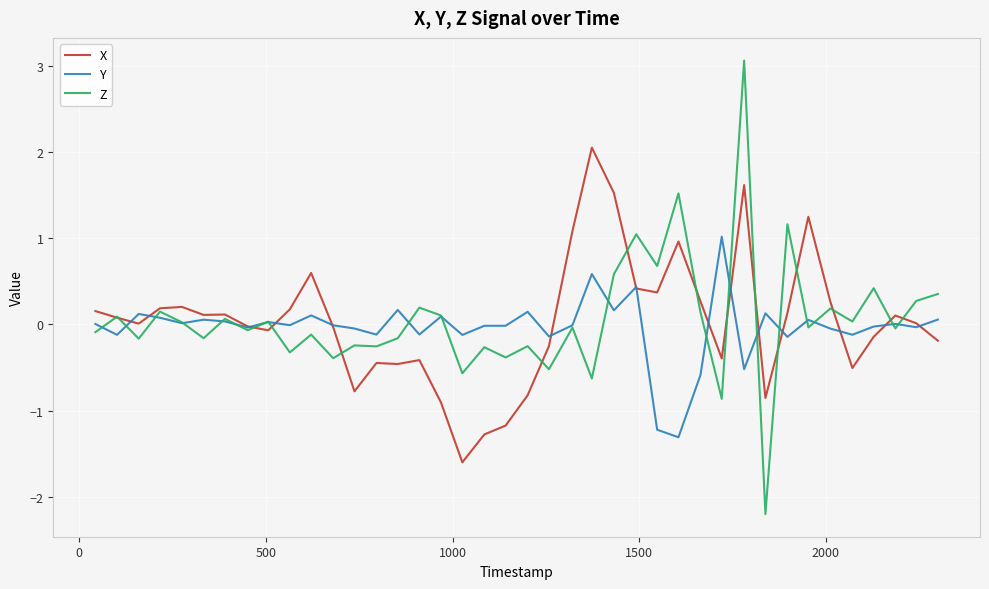

Rank the series by their maximum value, from lowest to highest.

Y, X, Z